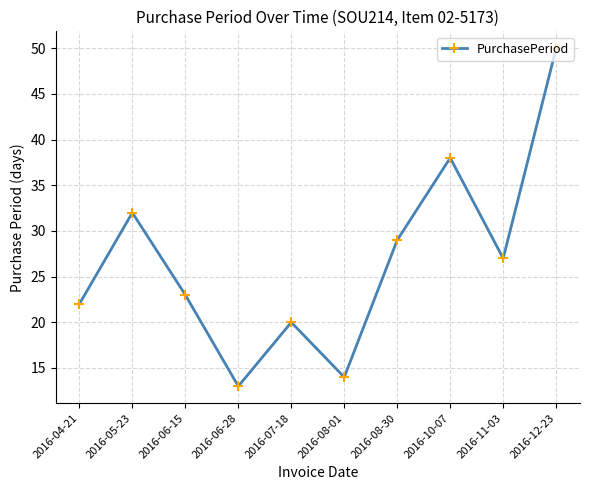

What is the minimum value shown in the chart?

13